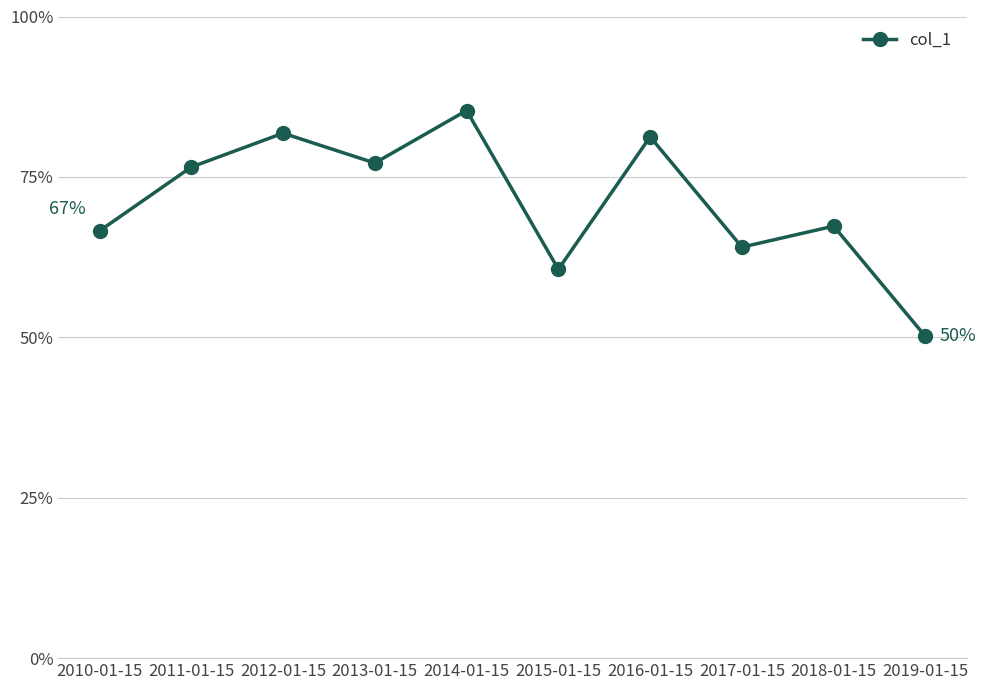

What is the sum of the values at 2015-01-15 and 2018-01-15?

1.3